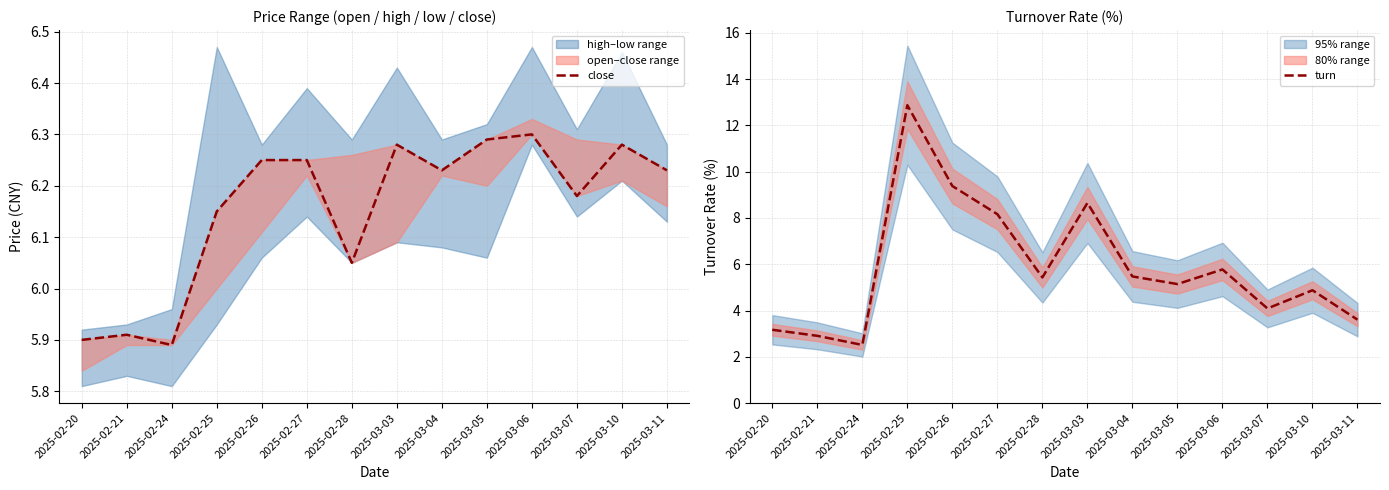

What is the greatest value displayed?

12.9